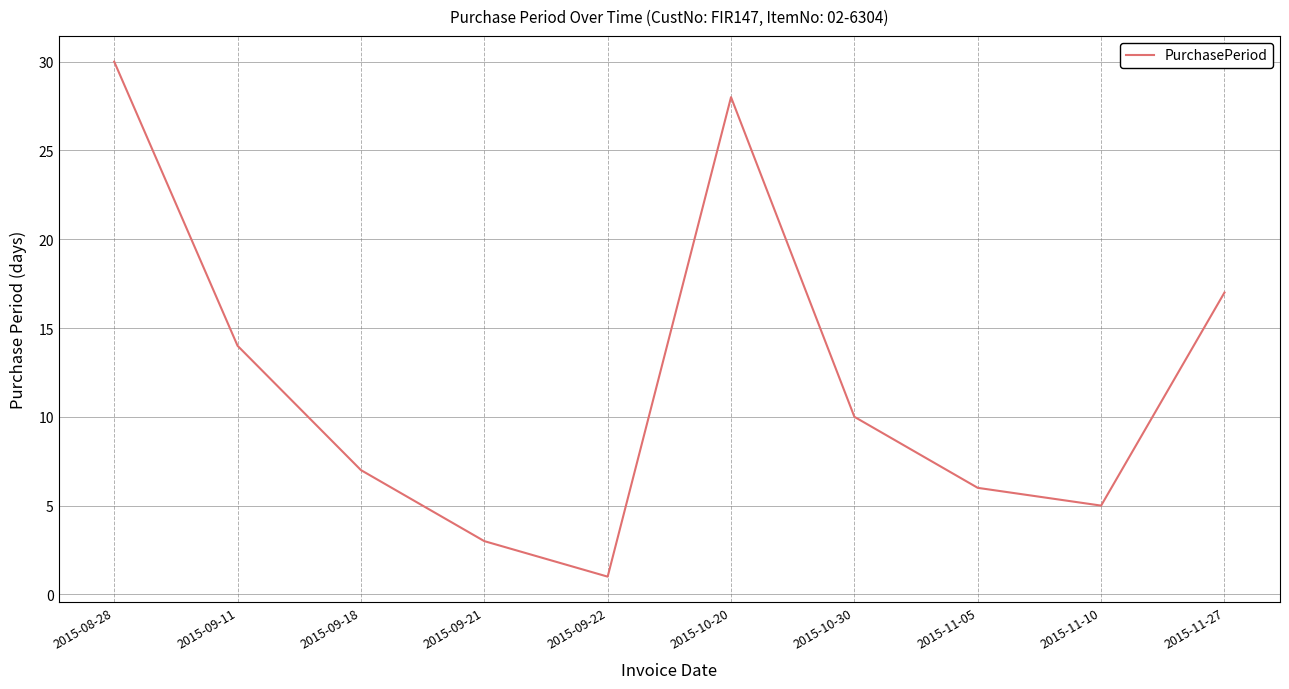

How many interior local peaks (higher than both neighbors) does the data have?

1